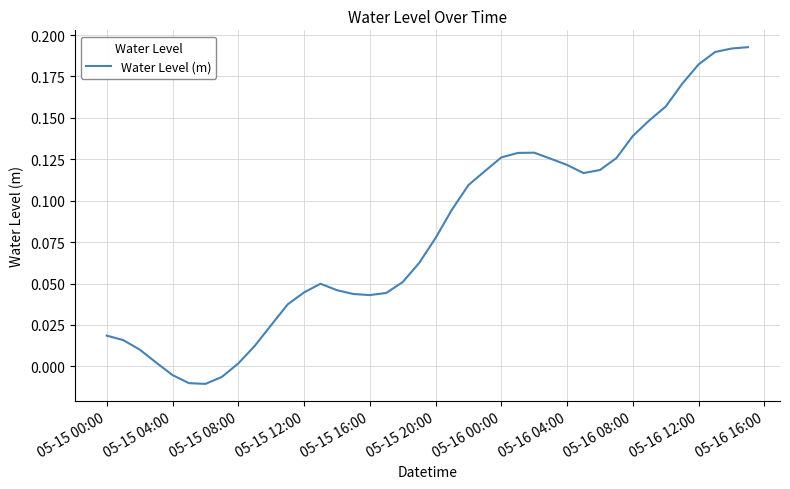

How many positive values are there?

36